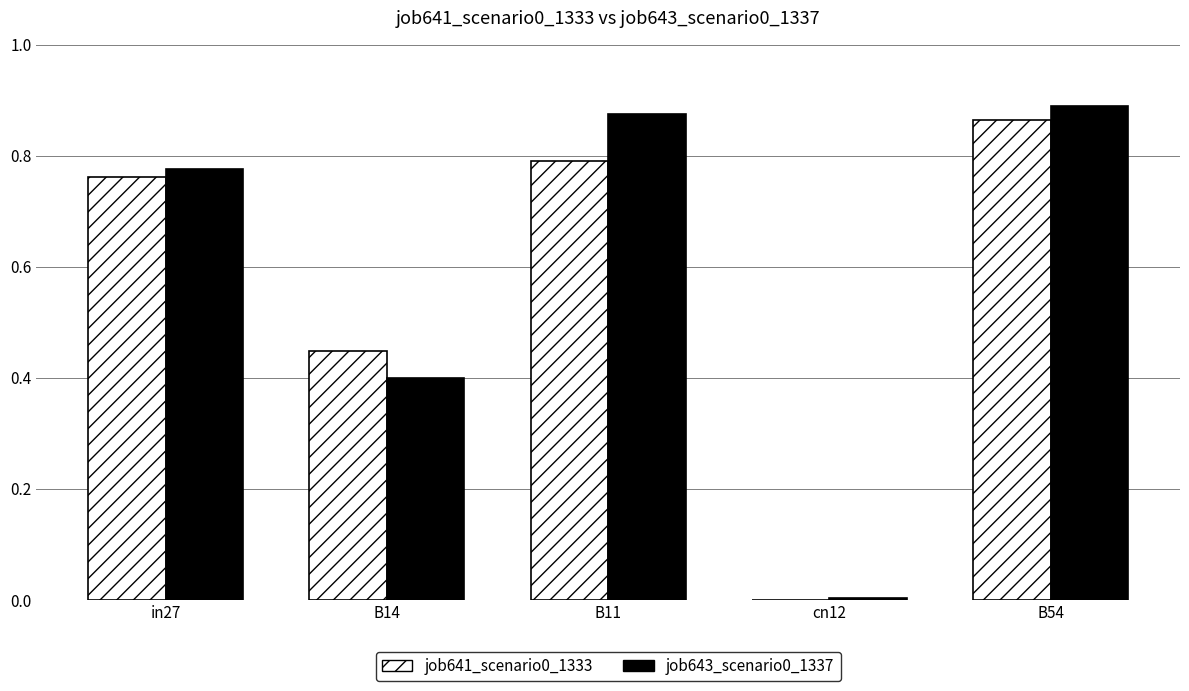

True or false: job641_scenario0_1333 has a value of 0.5 at in27.

False